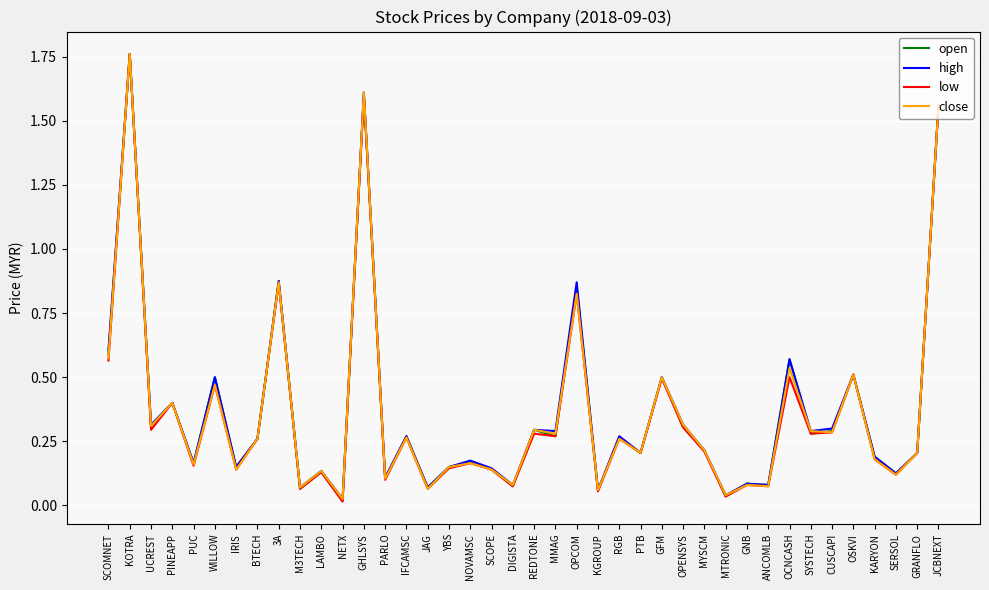

True or false: low has a value of 0.3 at UCREST.

True